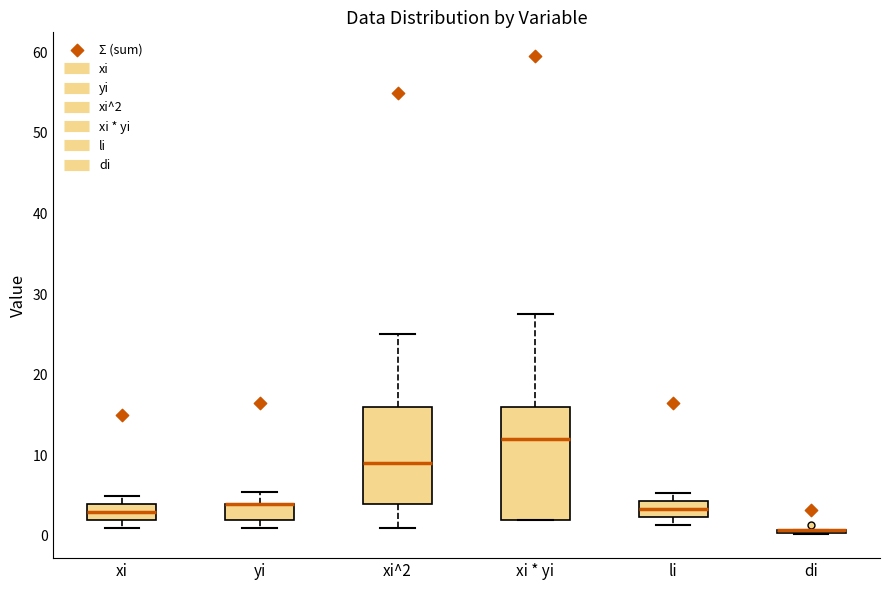

Which box is the tallest, from its lower edge to its upper edge?

xi * yi